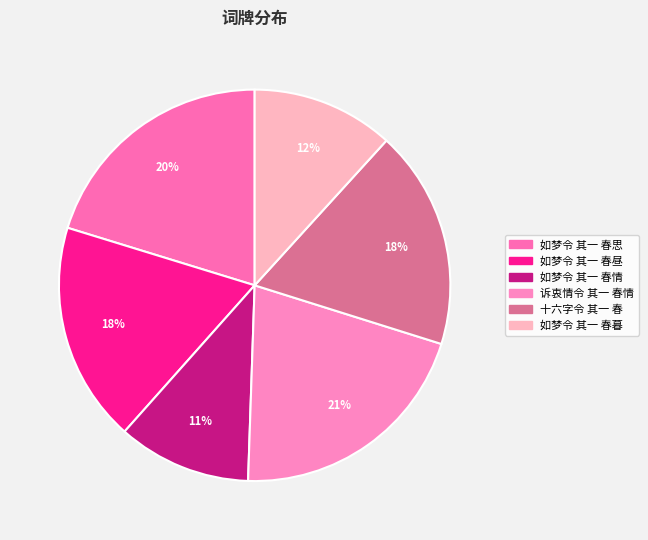

Is there a majority slice in this chart?

No